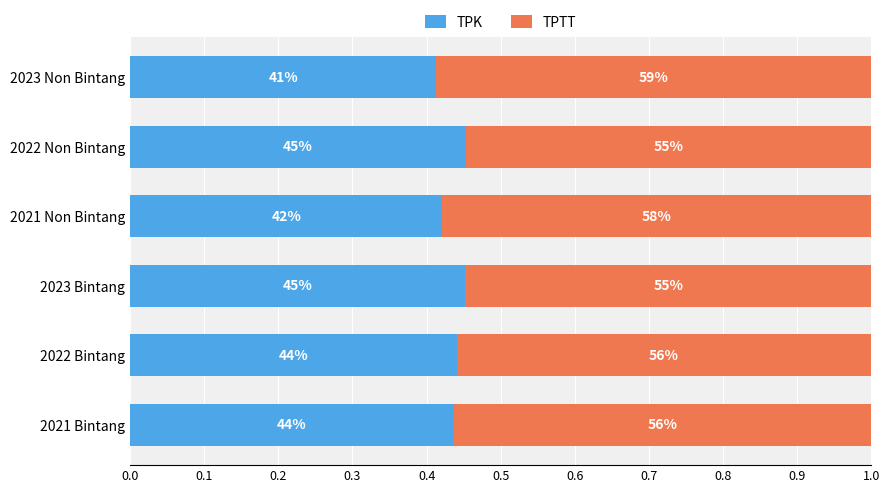

What is the sum of all TPK values?

2.6